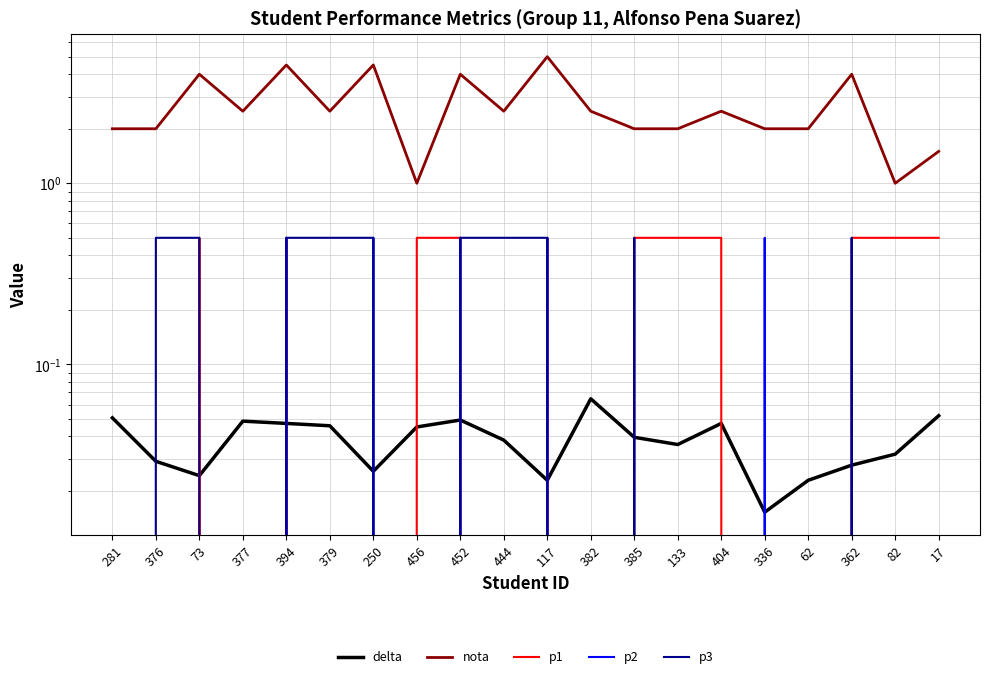

True or false: nota and p2 intersect in this chart.

False